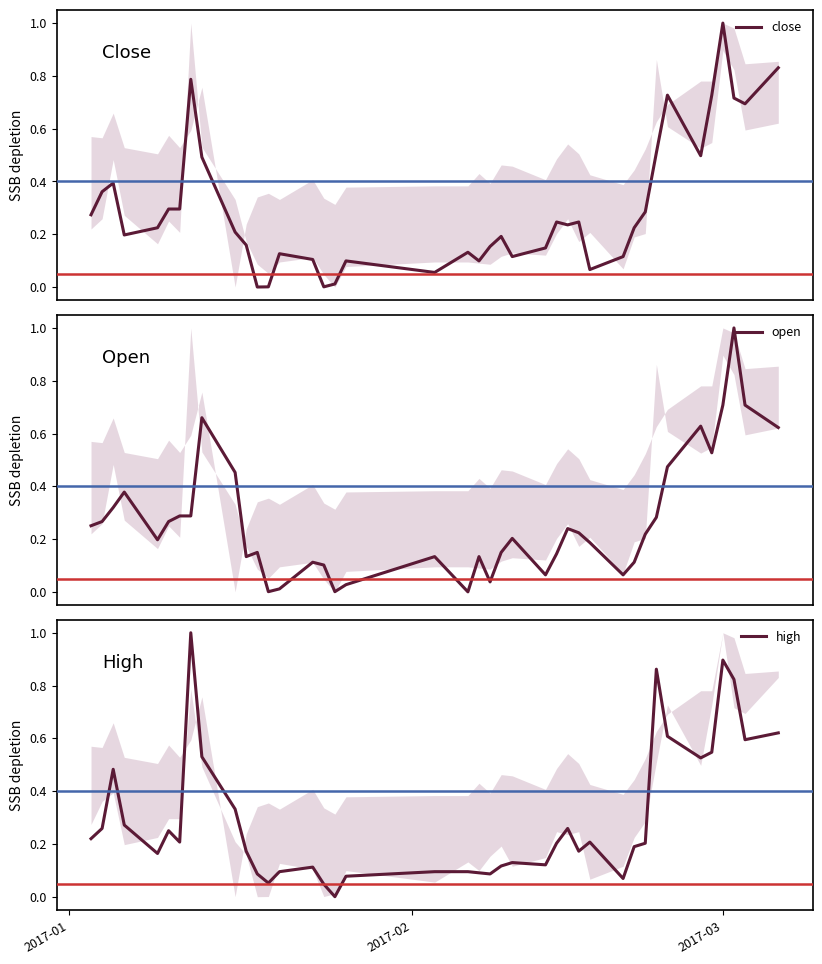

The value of close at 38 is 1.1. True or false?

False